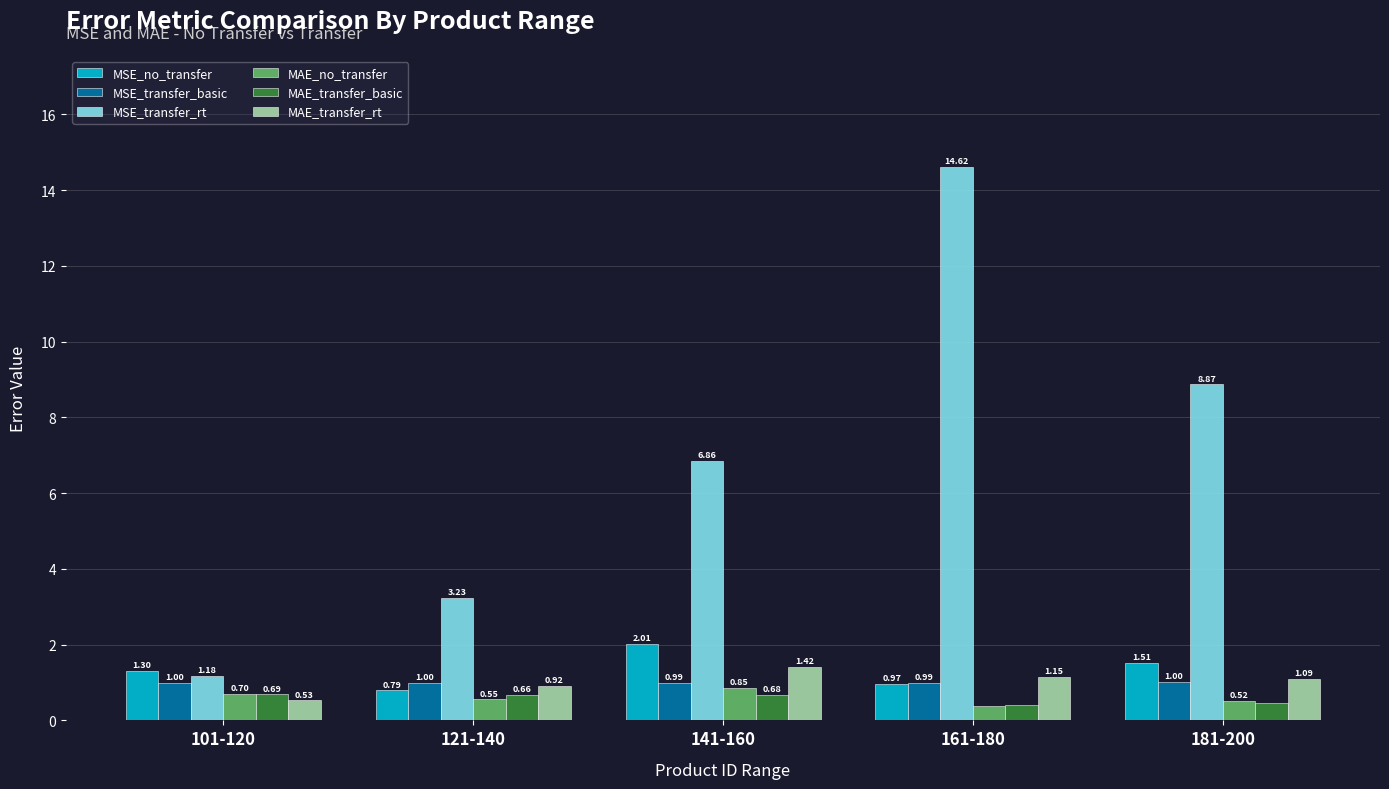

Is it true that MAE_transfer_basic equals 0.7 at 141-160?

True